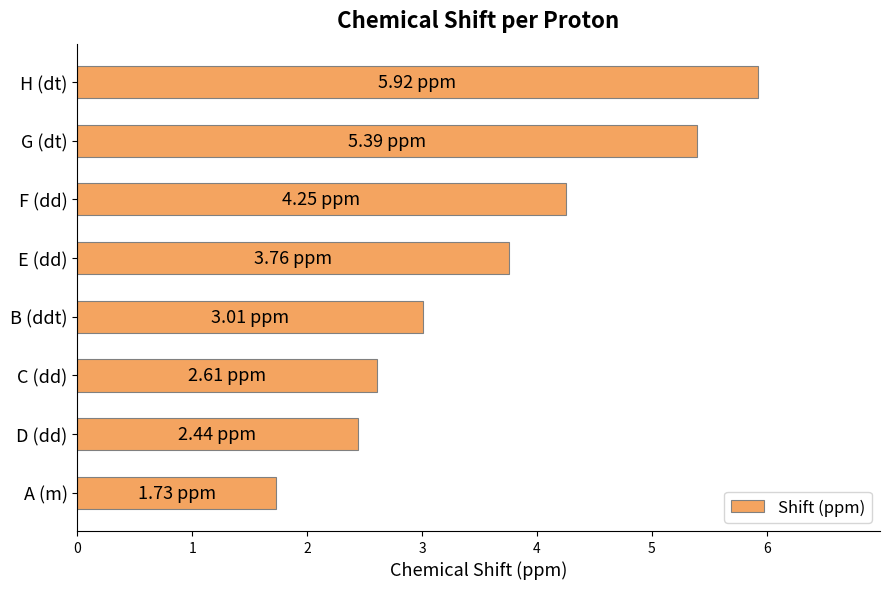

What is the label of the 3rd bar from the top?

F (dd)